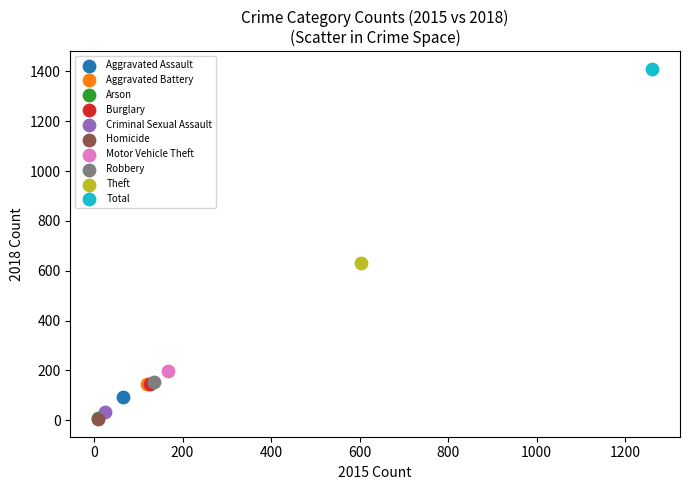

Which series reaches the maximum Y coordinate?

Total